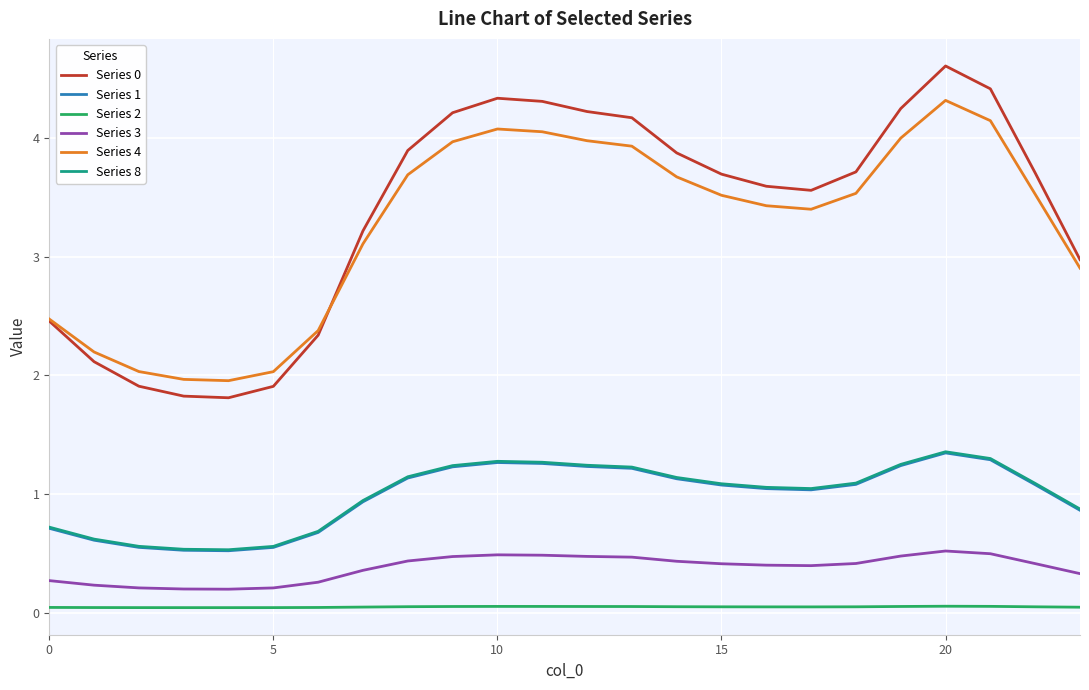

True or false: Series 4 and Series 8 intersect in this chart.

False